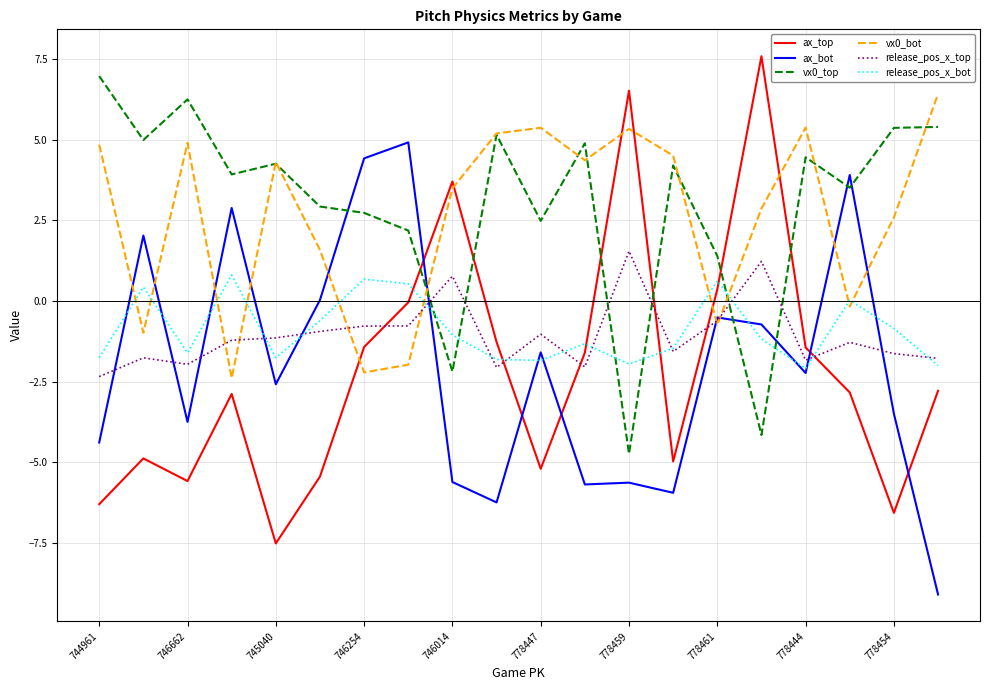

Which series has the largest range (max minus min)?

ax_top